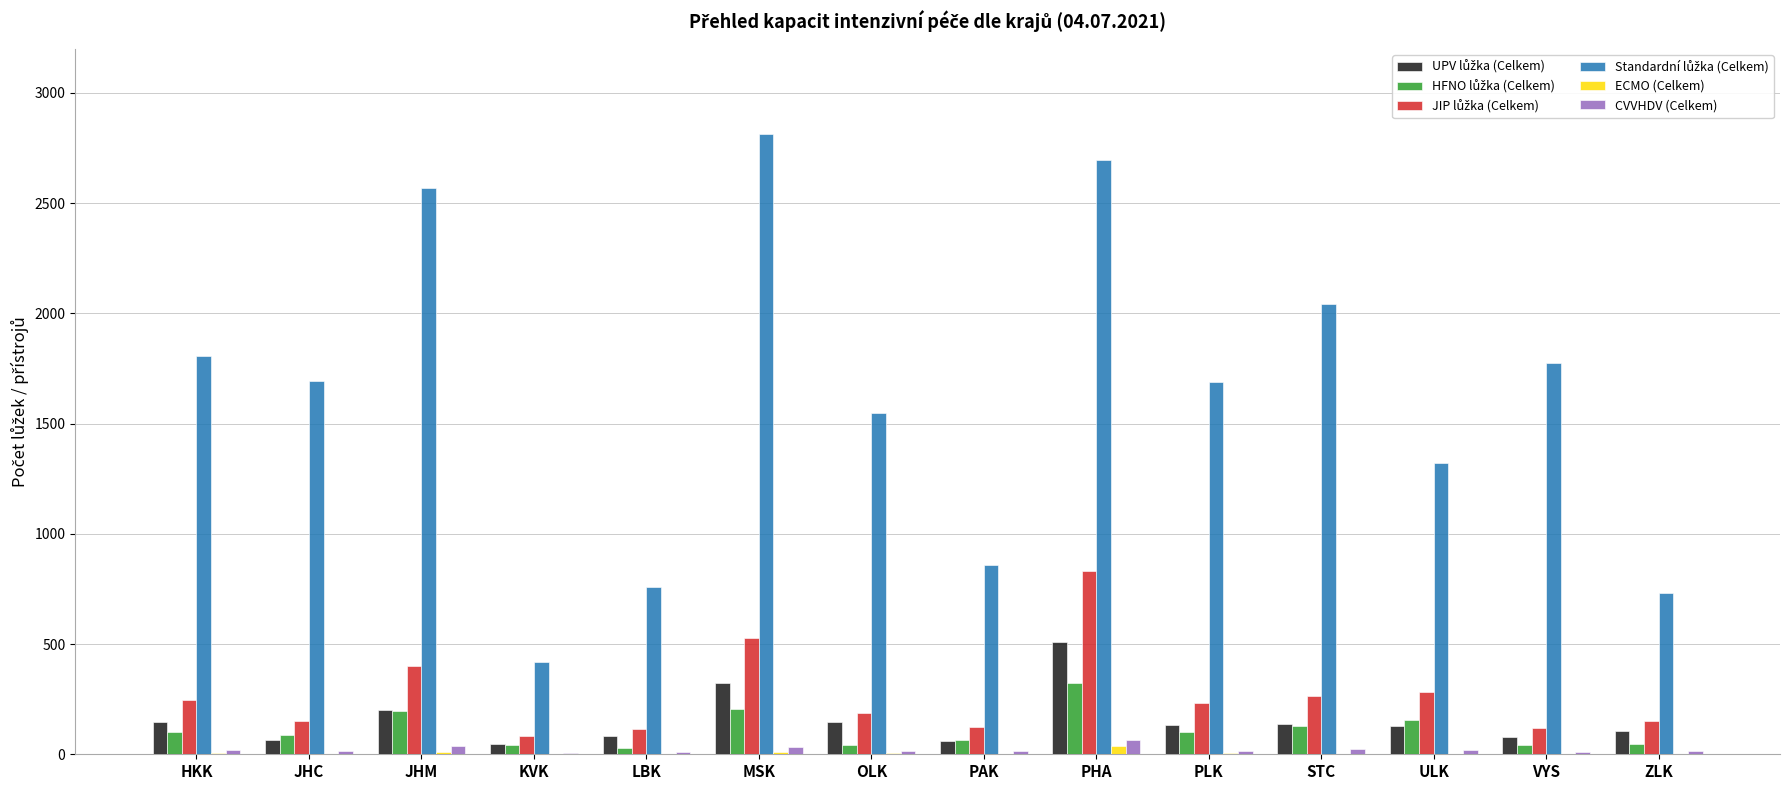

At which category is the sum across all series the highest?

PHA